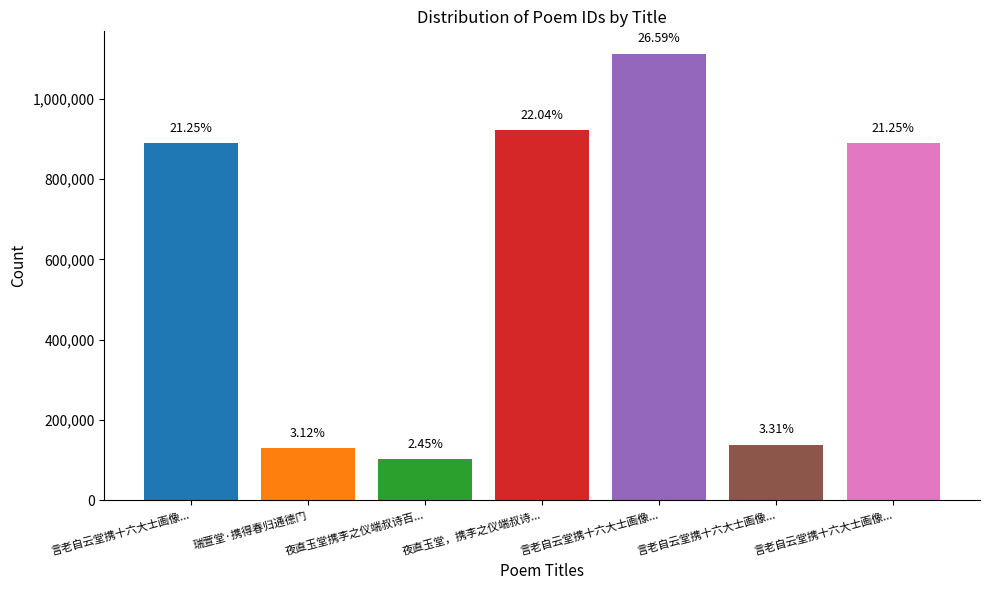

What is the label of the 2nd bar from the right?

言老自云堂携十六大士画像...